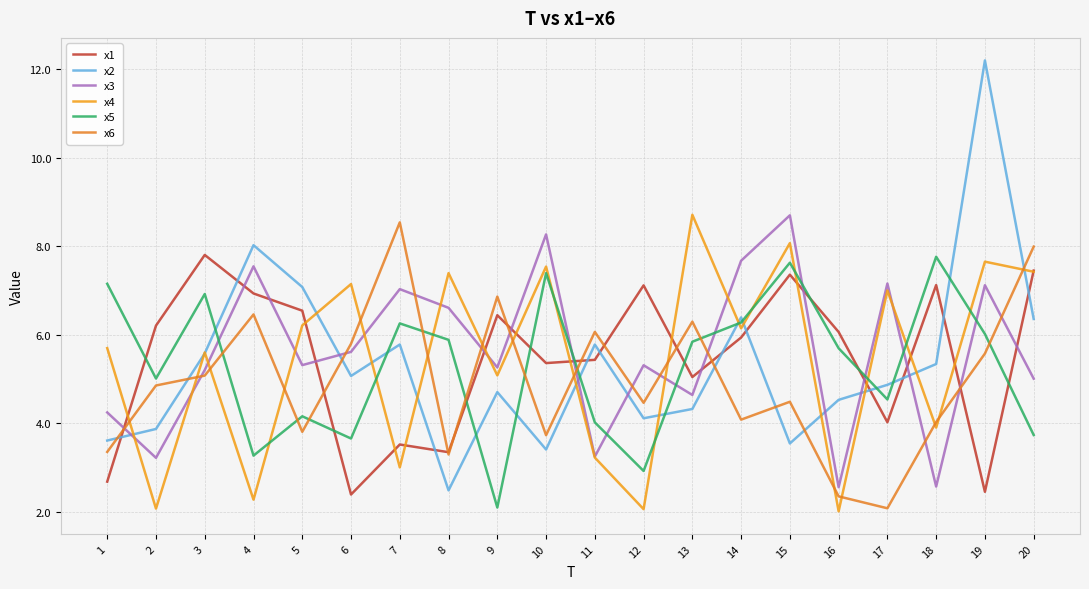

The value of x1 at 19 is 2.5. True or false?

True